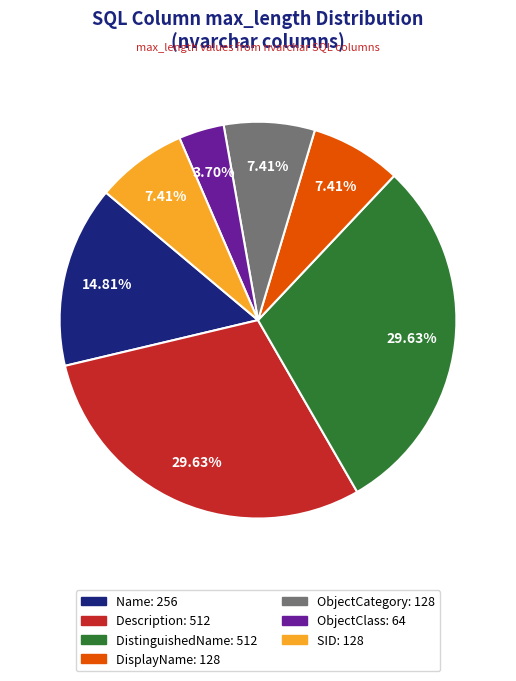

Is there any slice that represents more than half of the pie?

No